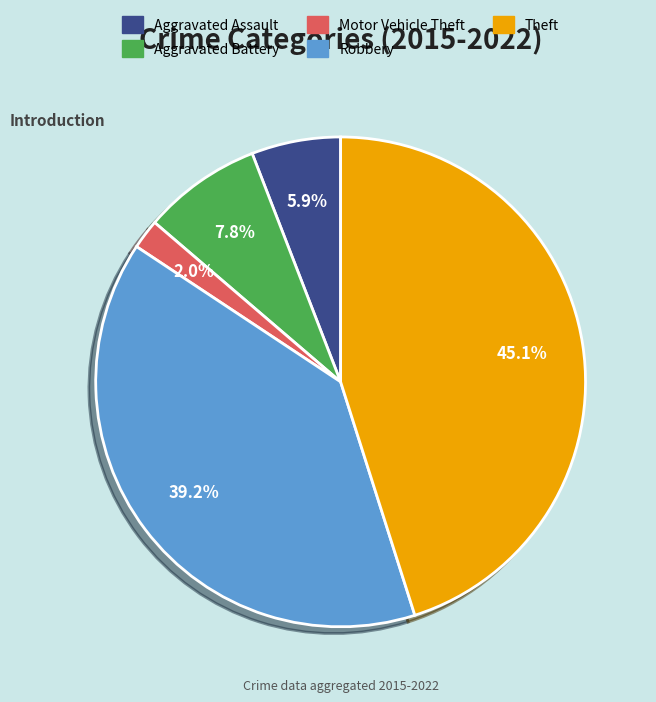

Count the number of slices in the pie.

5